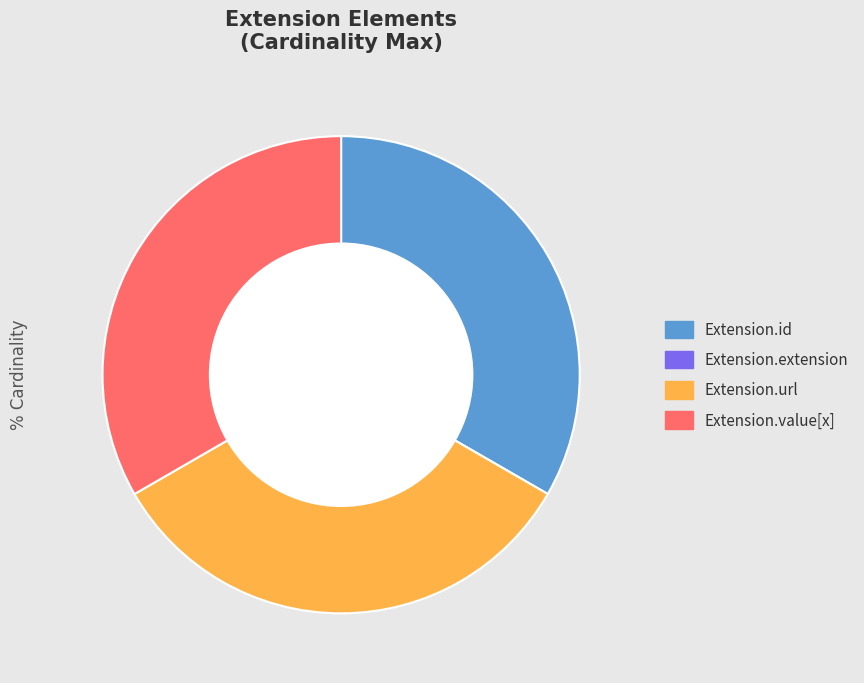

Does Extension.url represent more than half of the total?

No